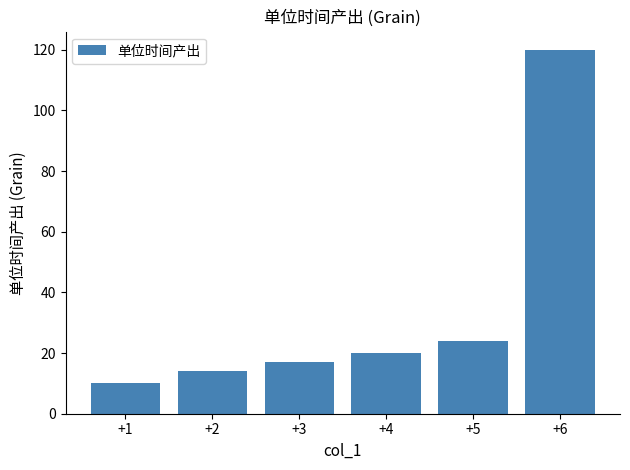

What is the minimum value shown in the chart?

10